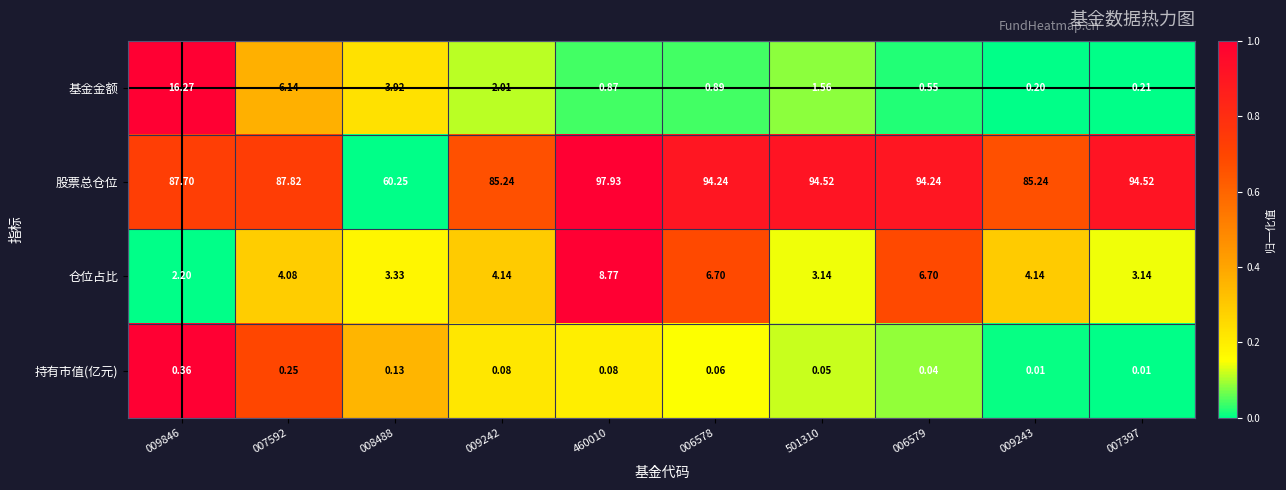

Rank the series at 460010 from lowest to highest value.

持有市值(亿元), 基金金额, 仓位占比, 股票总仓位